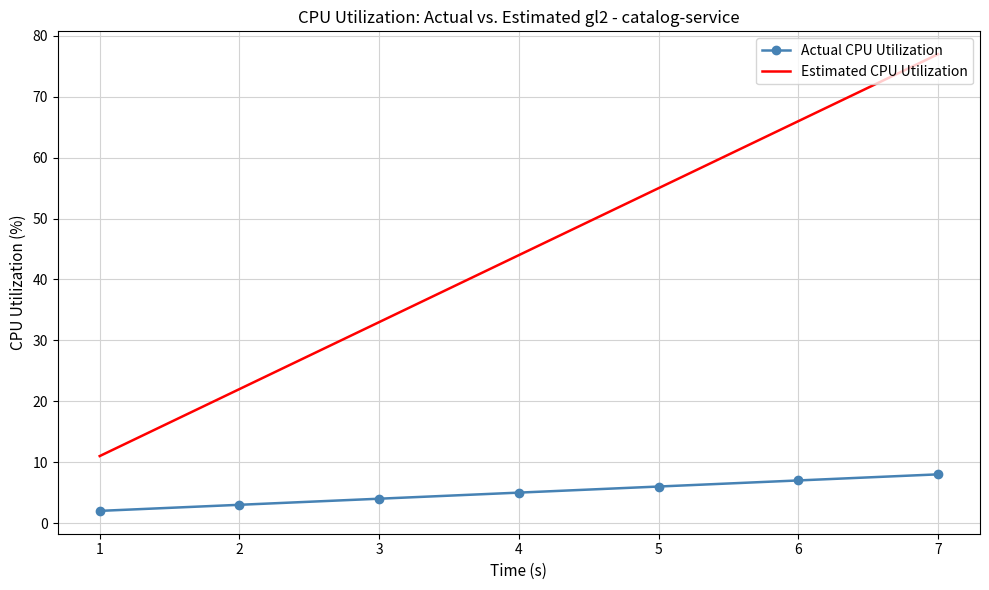

Rank the series by their maximum value, from highest to lowest.

Estimated CPU Utilization, Actual CPU Utilization